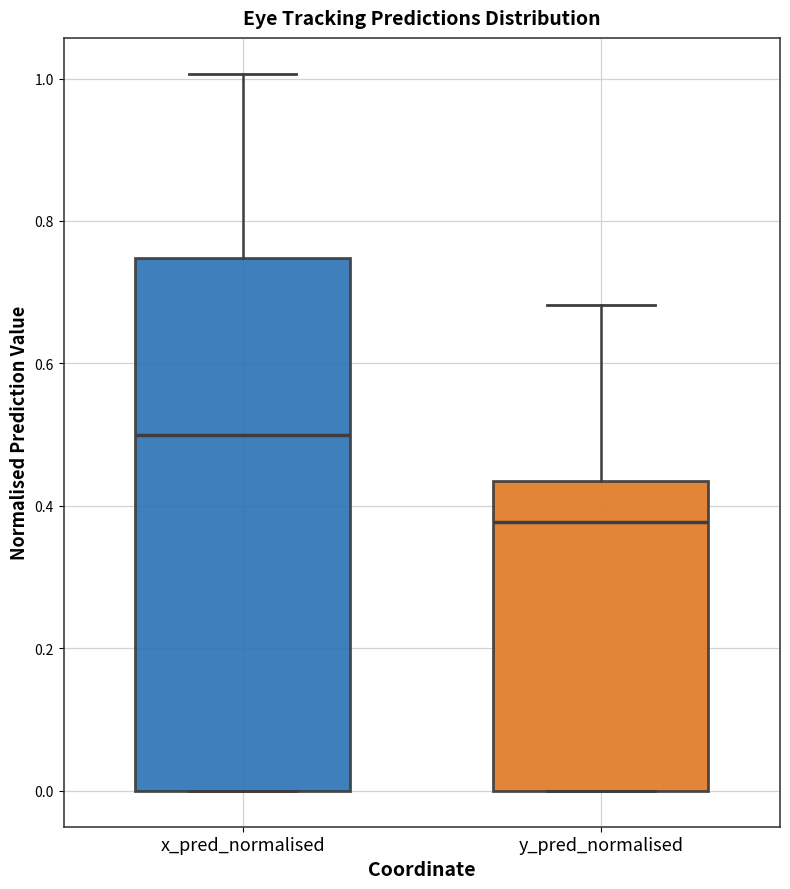

Reading left to right, read every box against the y-axis: the position of its median line, the range the box covers, and the ends of its whiskers. The values are not printed on the chart, so give them approximately, as read against the axis.

x_pred_normalised: median 0.50, box 0.00 to 0.74, whiskers 0.00 to 1.00
y_pred_normalised: median 0.38, box 0.00 to 0.44, whiskers 0.00 to 0.68